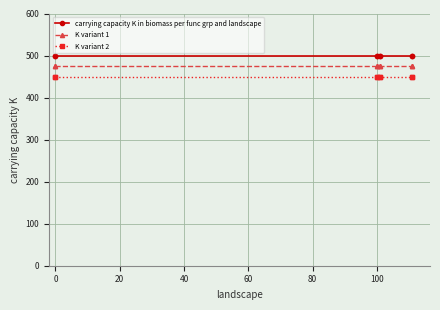

Which series has the largest total across all categories?

carrying capacity K in biomass per func grp and landscape